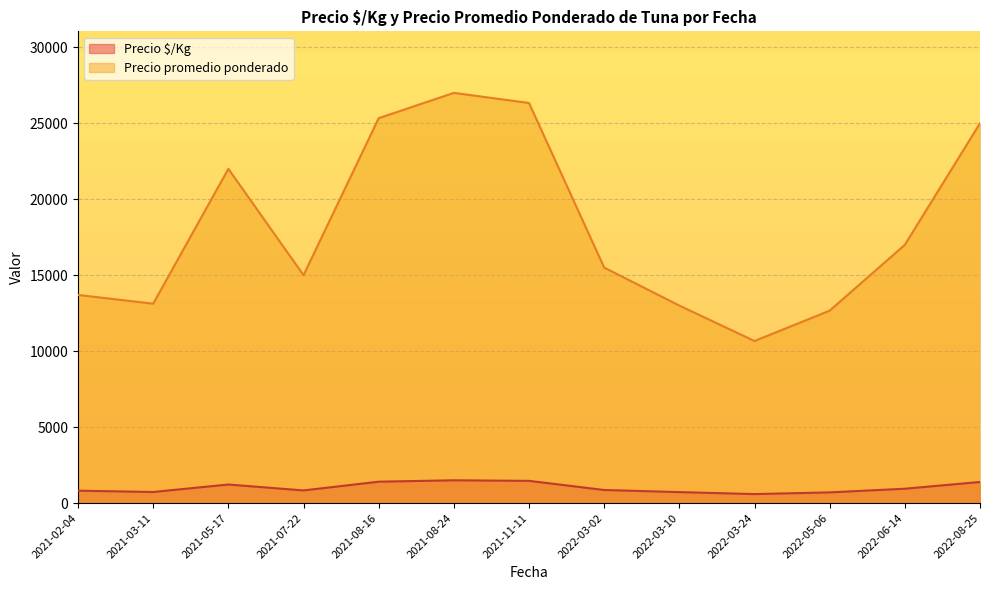

At how many categories does at least one series exceed 21209?

5